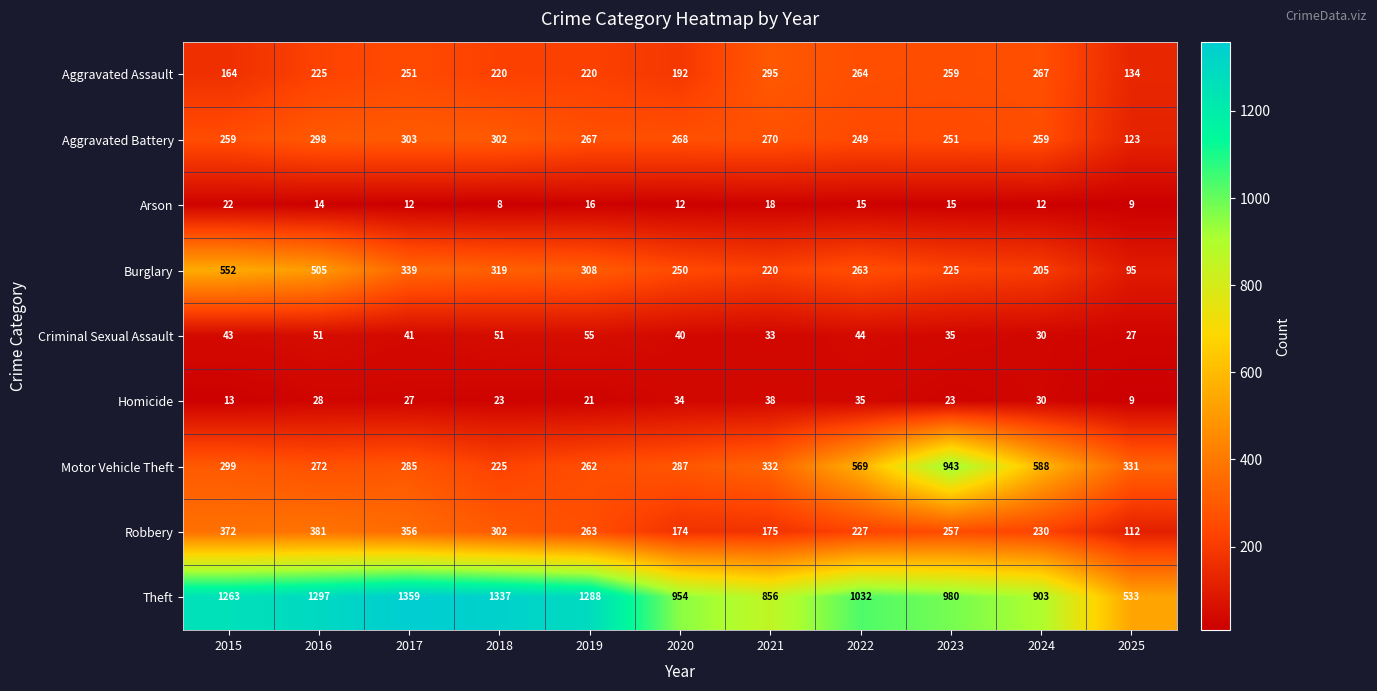

Which series changed the most between 2017 and 2020?

Theft